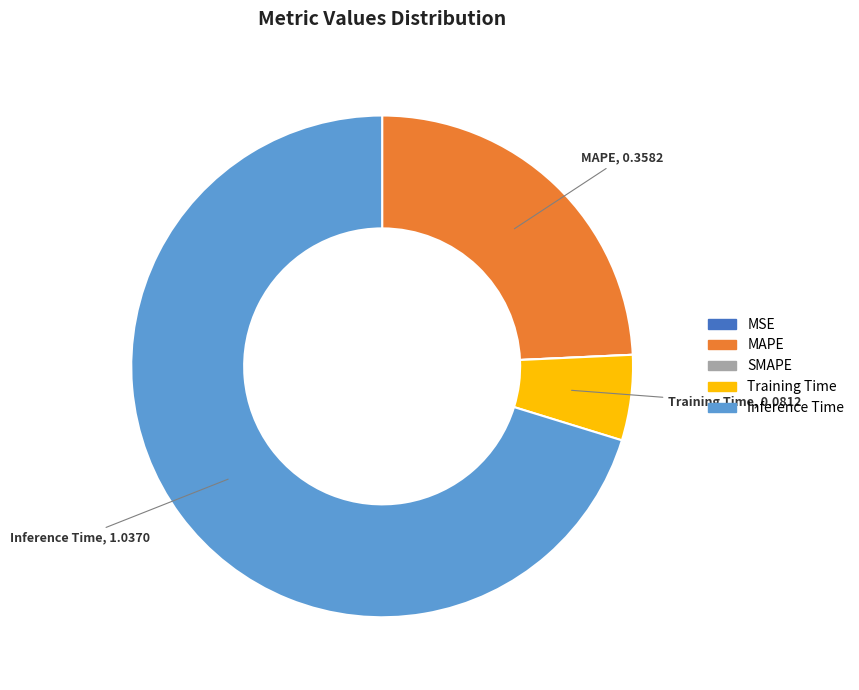

What is the majority slice?

Inference Time